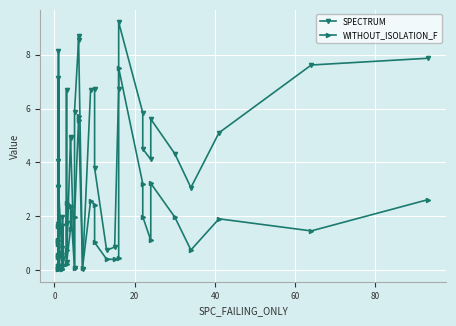

What are all the series names shown in the legend?

SPECTRUM, WITHOUT_ISOLATION_F